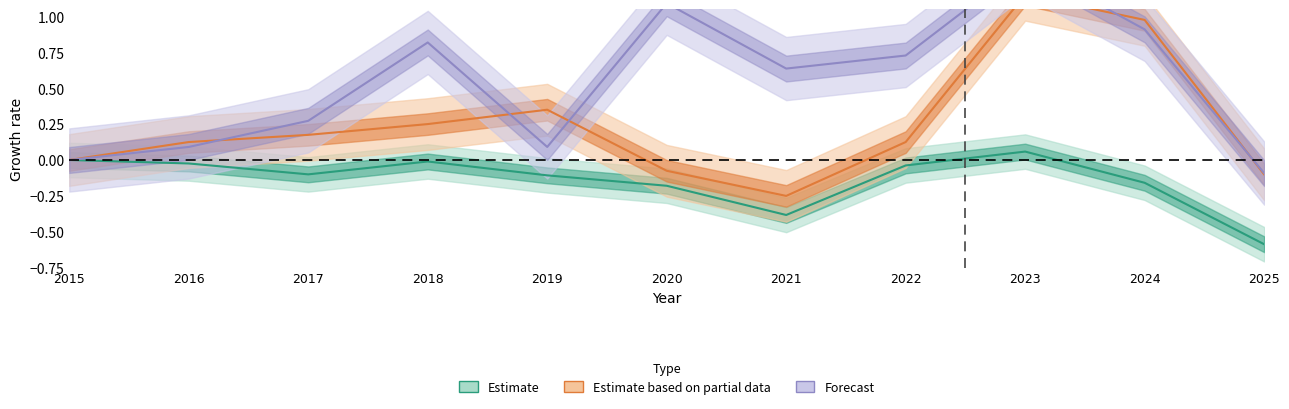

Does the chart display data point markers on the line(s)?

No